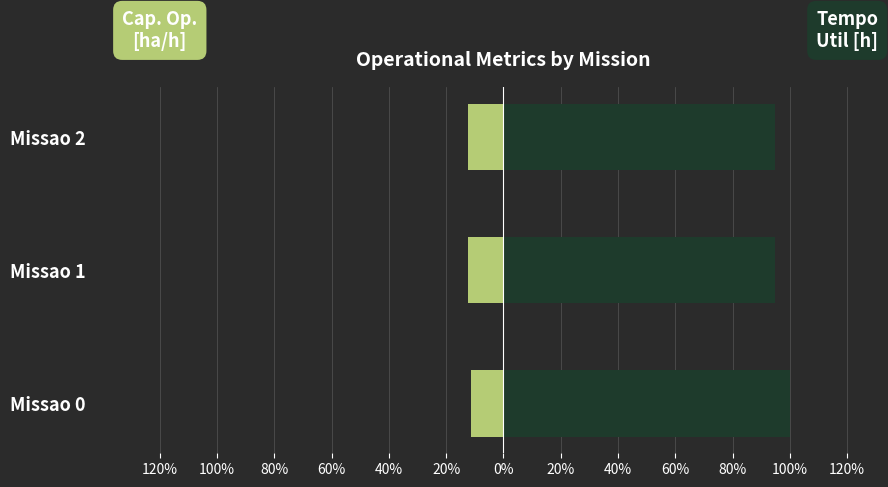

What is the spread (max minus min) of values at Missao 2?

107.1